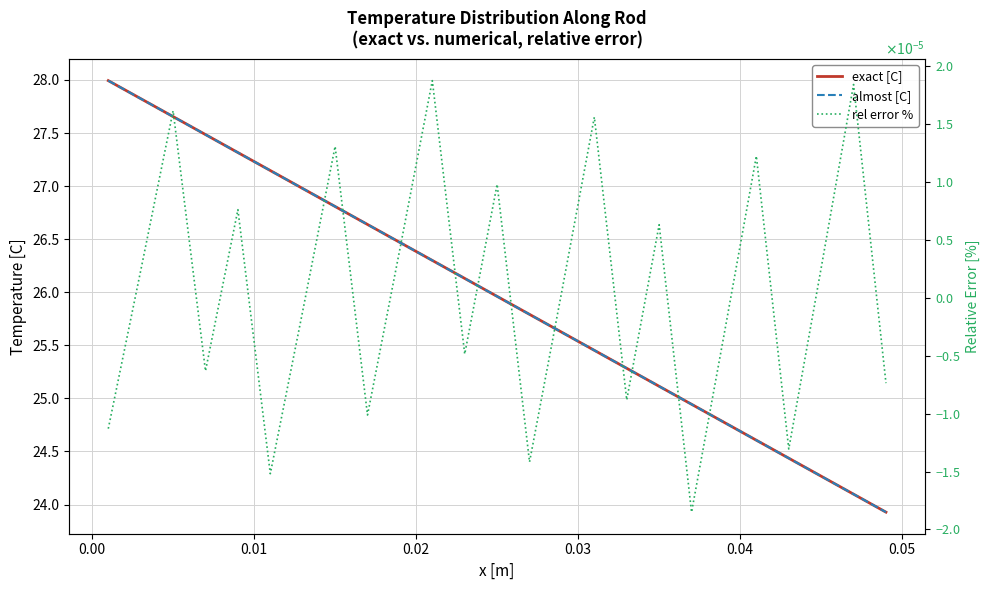

How many interior local valleys does the rel error % series have?

8